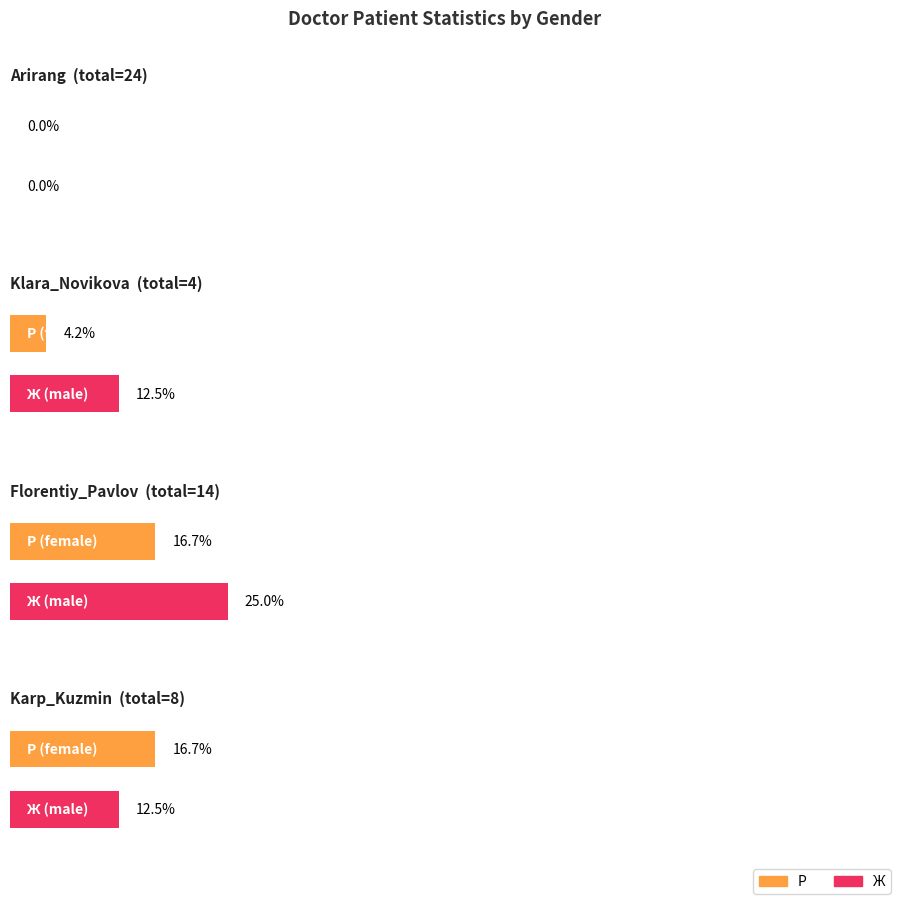

Which series has the widest spread of values?

Ж